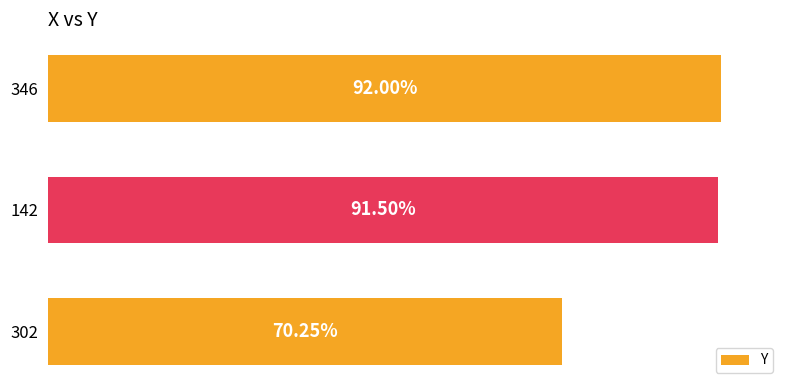

Does the chart contain any negative values?

No